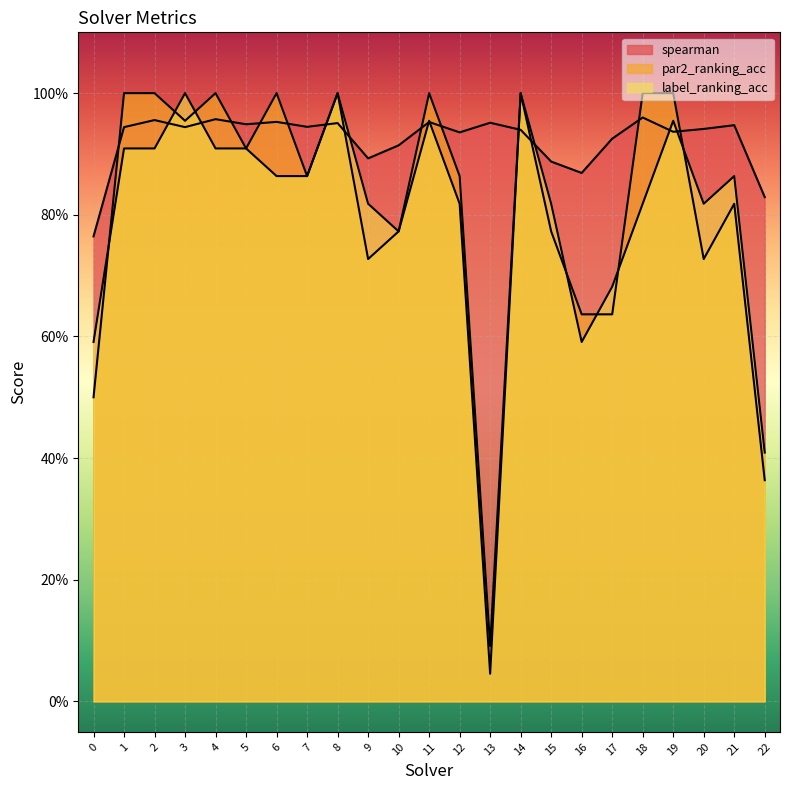

The value of label_ranking_acc at 12 is 1.4. True or false?

False